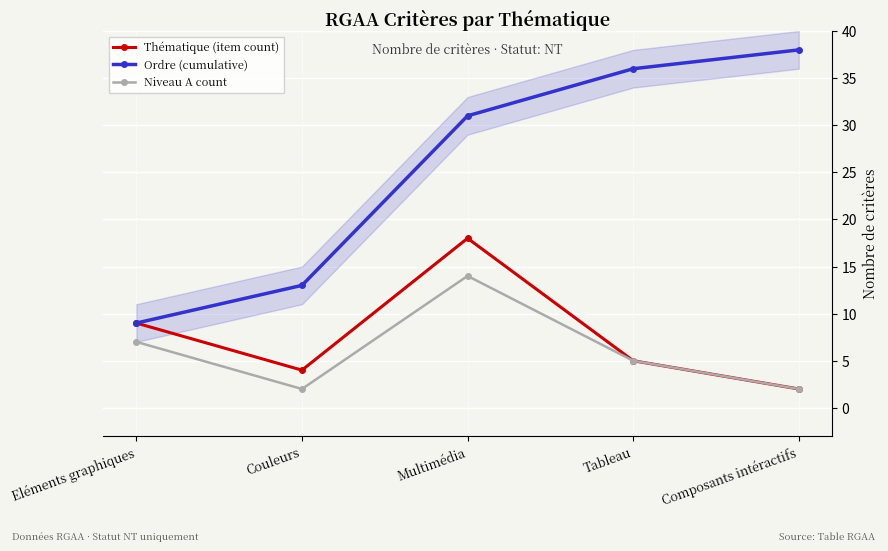

True or false: Niveau A count has more than 0 points higher than both neighbors.

True